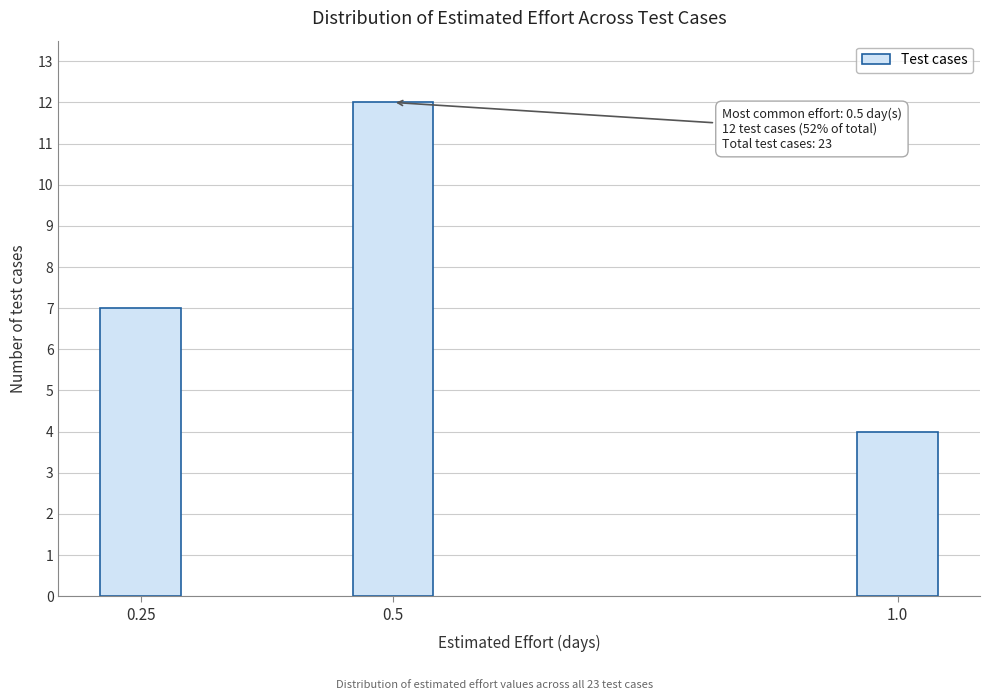

Reading left to right, list all the values displayed in this chart.

7	12	4